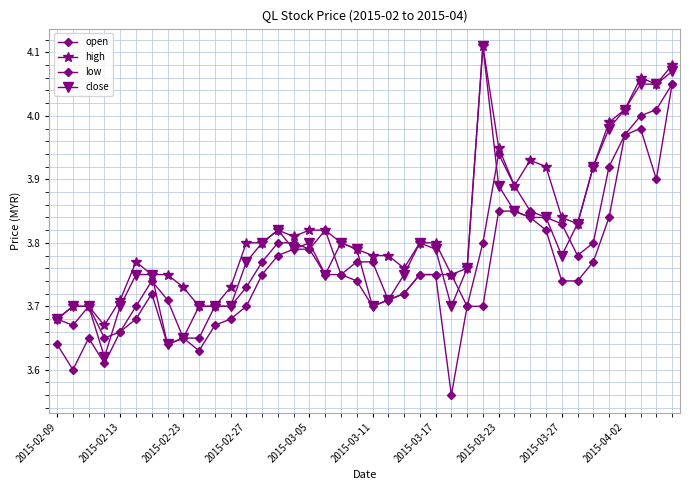

What is the difference between the second highest and second lowest values in the high series?

0.4